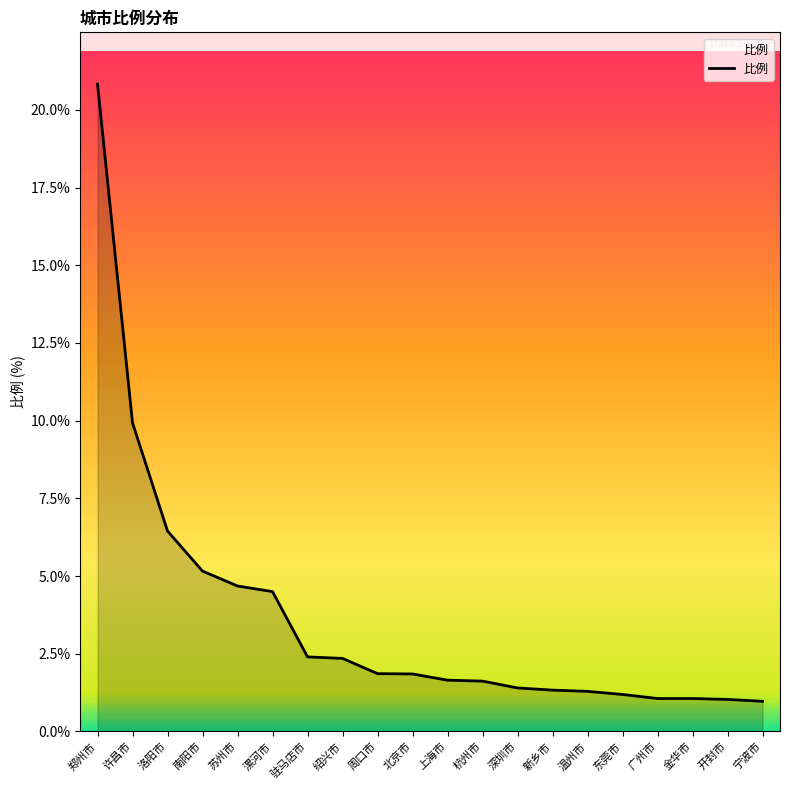

What is the average value?

3.6